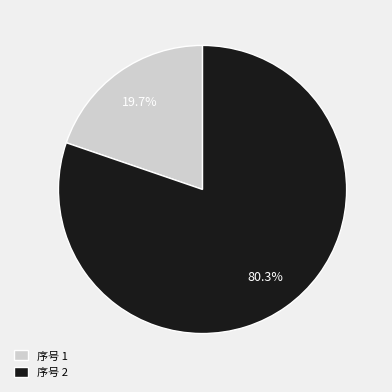

Rank the categories by value from highest to lowest.

序号 2, 序号 1